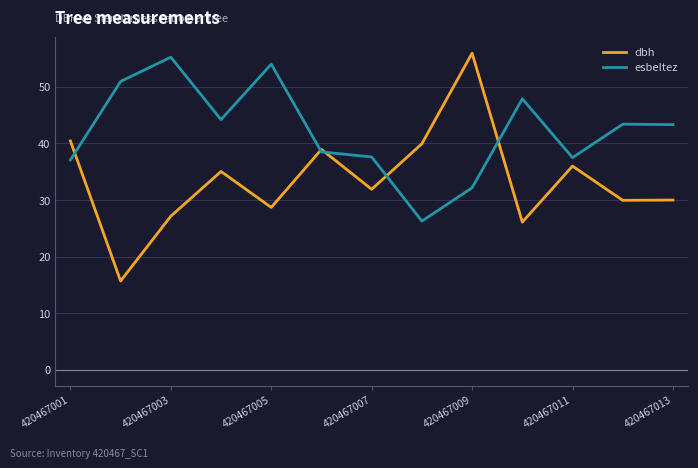

Count the number of categories in the chart.

13